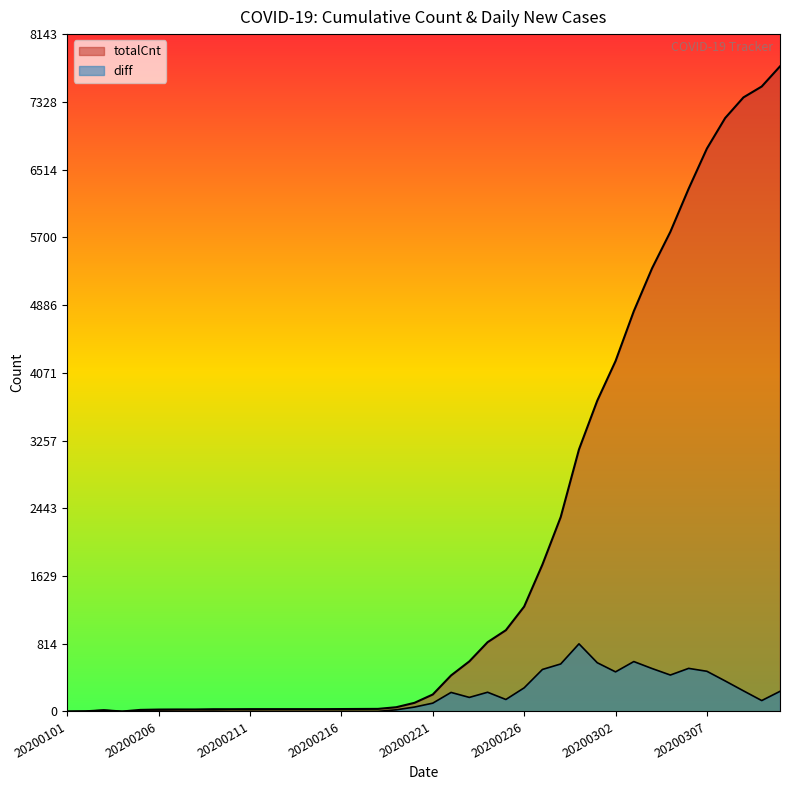

Reading left to right, list all the values displayed in this chart.

totalCnt: 20200101=0	20200202=2	20200203=15	20200204=0	20200205=19	20200206=23	20200207=24	20200208=24	20200209=27	20200210=27	20200211=28	20200212=28	20200213=28	20200214=28	20200215=28	20200216=29	20200217=30	20200218=31	20200219=51	20200220=104	20200221=204	20200222=433	20200223=602	20200224=833	20200225=977	20200226=1261	20200227=1766	20200228=2337	20200229=3150	20200301=3736	20200302=4212	20200303=4812	20200304=5328	20200305=5766	20200306=6284	20200307=6767	20200308=7134	20200309=7382	20200310=7513	20200311=7755
diff: 20200101=0	20200202=2	20200203=13	20200204=0	20200205=4	20200206=4	20200207=1	20200208=0	20200209=3	20200210=0	20200211=1	20200212=0	20200213=0	20200214=0	20200215=0	20200216=1	20200217=1	20200218=1	20200219=20	20200220=53	20200221=100	20200222=229	20200223=169	20200224=231	20200225=144	20200226=284	20200227=505	20200228=571	20200229=813	20200301=586	20200302=476	20200303=600	20200304=516	20200305=438	20200306=518	20200307=483	20200308=367	20200309=248	20200310=131	20200311=242